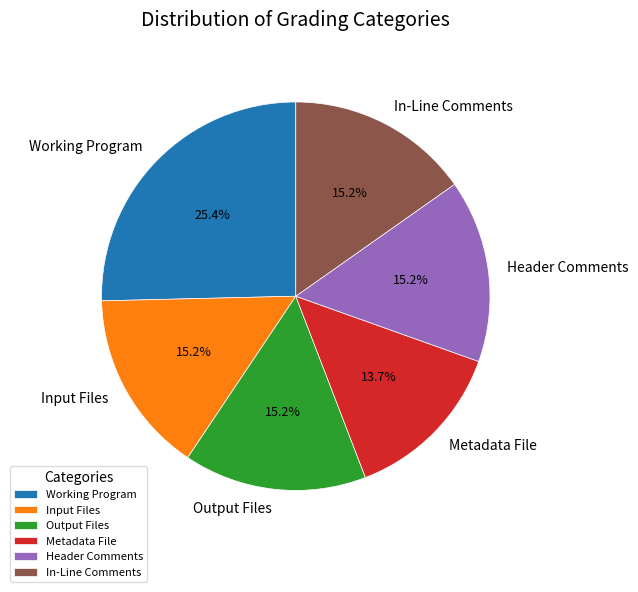

Is the sum of Header Comments and Working Program greater than half?

No